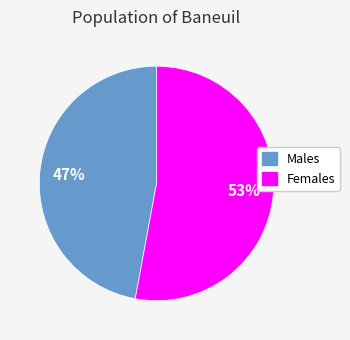

How many slices are in this pie chart?

2